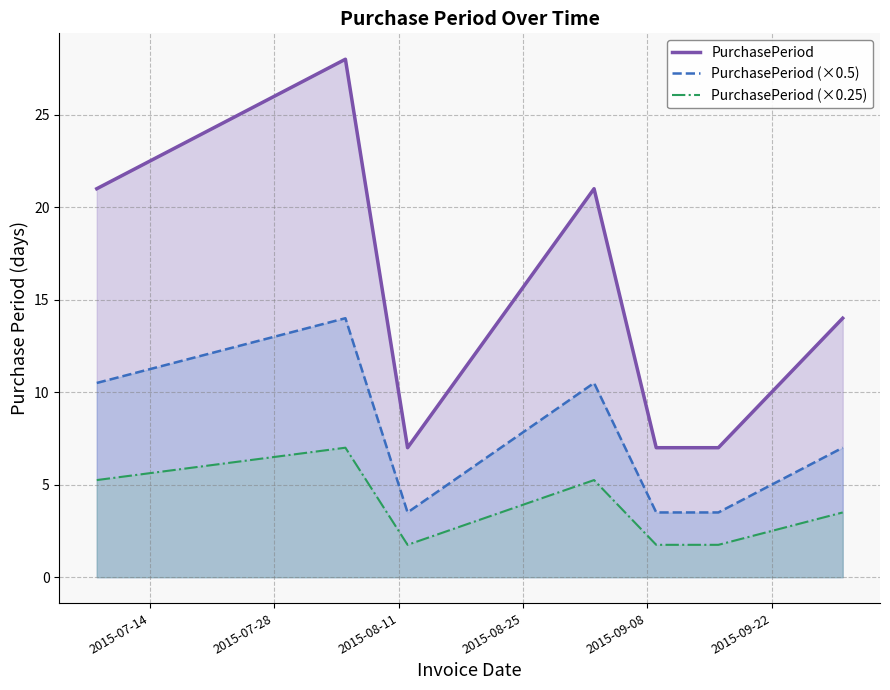

Which series has the largest range (max minus min)?

PurchasePeriod